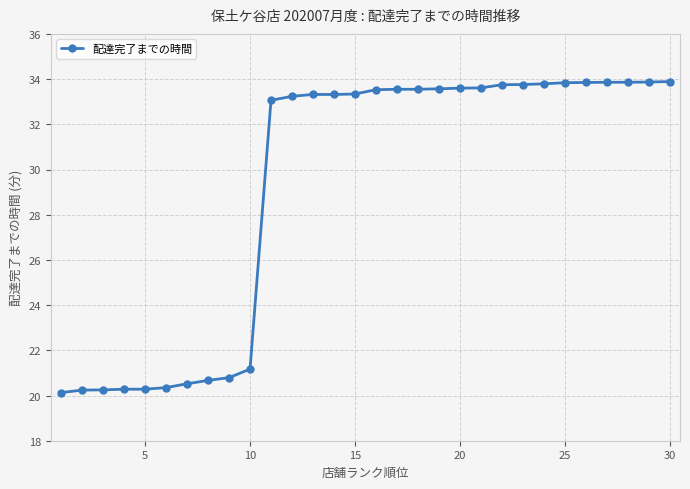

Is this an area chart (filled region under the line)?

No